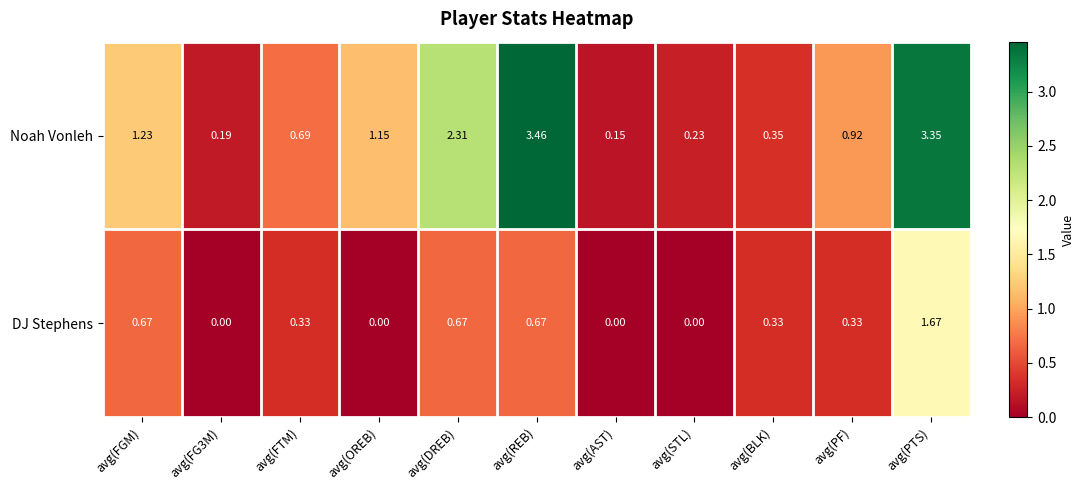

List the series in order of their peak value, lowest first.

DJ Stephens, Noah Vonleh